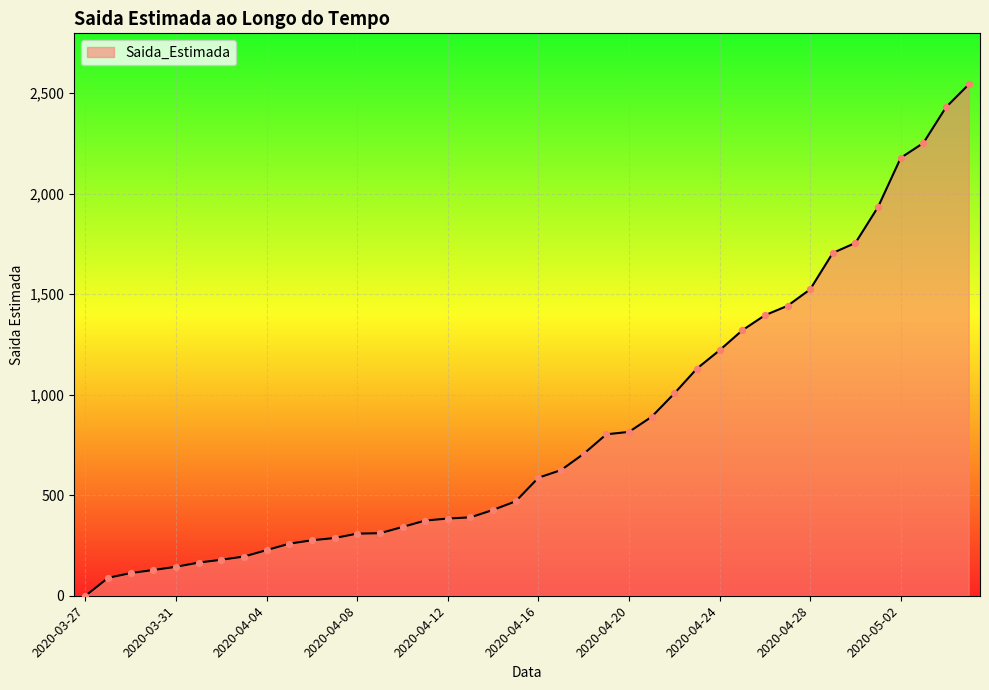

What is the difference between the maximum and minimum values?

2543